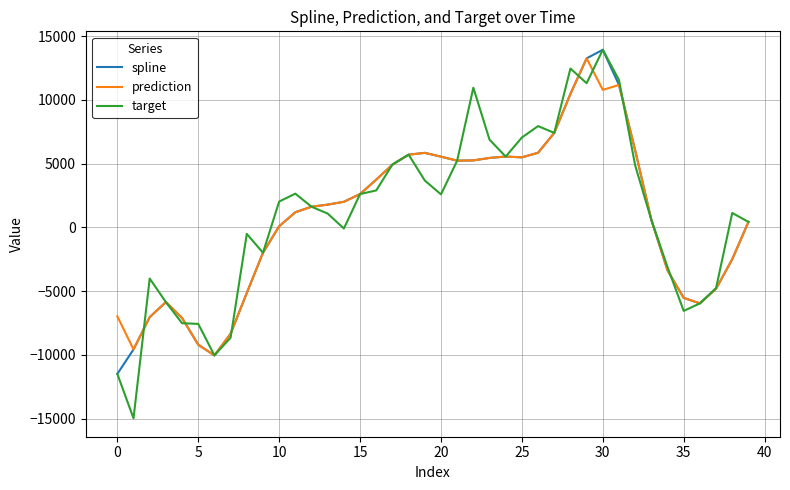

True or false: prediction has more than 2 interior local peaks.

True